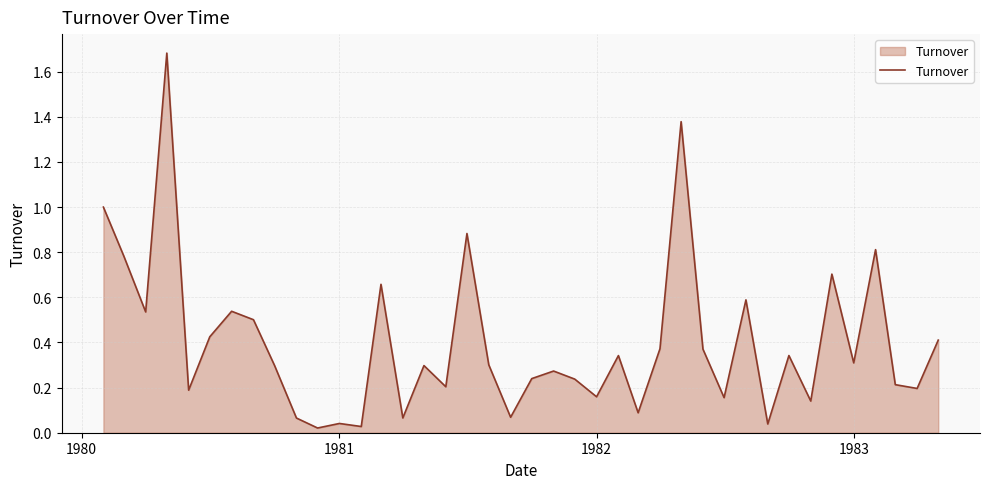

What is the difference between the maximum and minimum values?

1.7